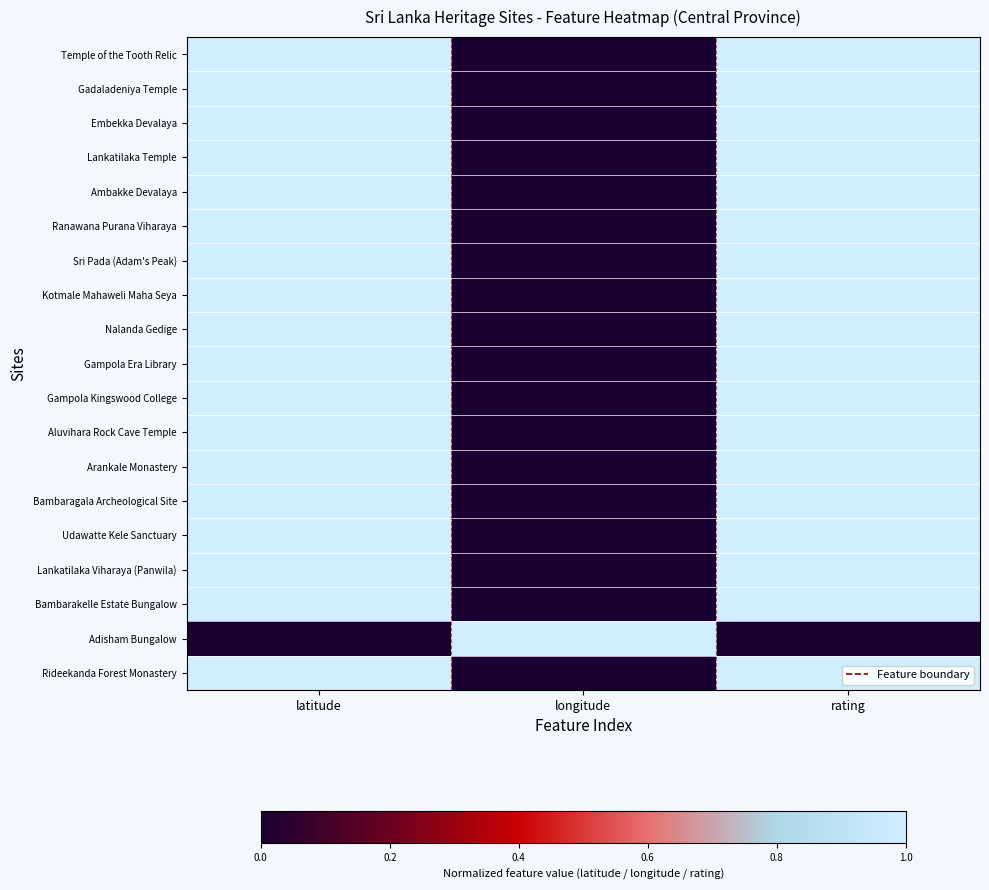

Rank the series at latitude from highest to lowest value.

Temple of the Tooth Relic, Gadaladeniya Temple, Embekka Devalaya, Lankatilaka Temple, Ambakke Devalaya, Ranawana Purana Viharaya, Sri Pada (Adam's Peak), Kotmale Mahaweli Maha Seya, Nalanda Gedige, Gampola Era Library, Gampola Kingswood College, Aluvihara Rock Cave Temple, Arankale Monastery, Bambaragala Archeological Site, Udawatte Kele Sanctuary, Lankatilaka Viharaya (Panwila), Bambarakelle Estate Bungalow, Rideekanda Forest Monastery, Adisham Bungalow